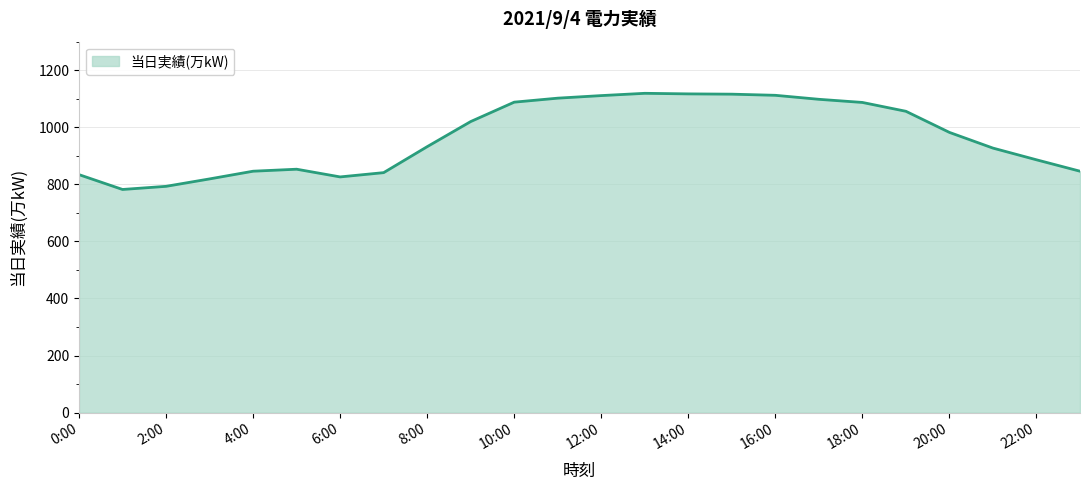

What is the difference between the maximum and minimum values?

337